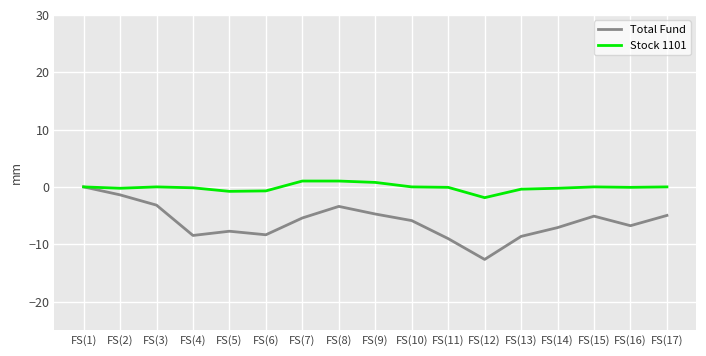

Which series has the widest spread of values?

Total Fund